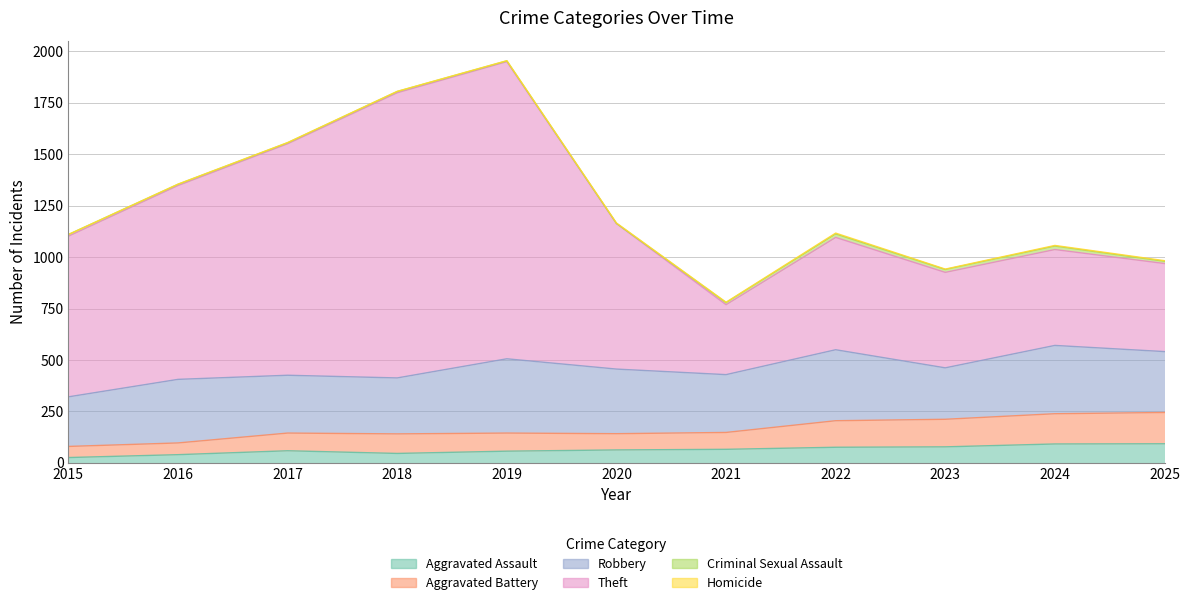

Which series has the widest spread of values?

Theft